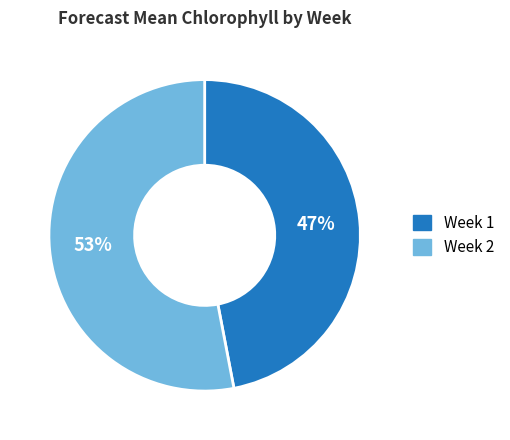

To the nearest percent, what percentage of the pie is Week 2?

53%